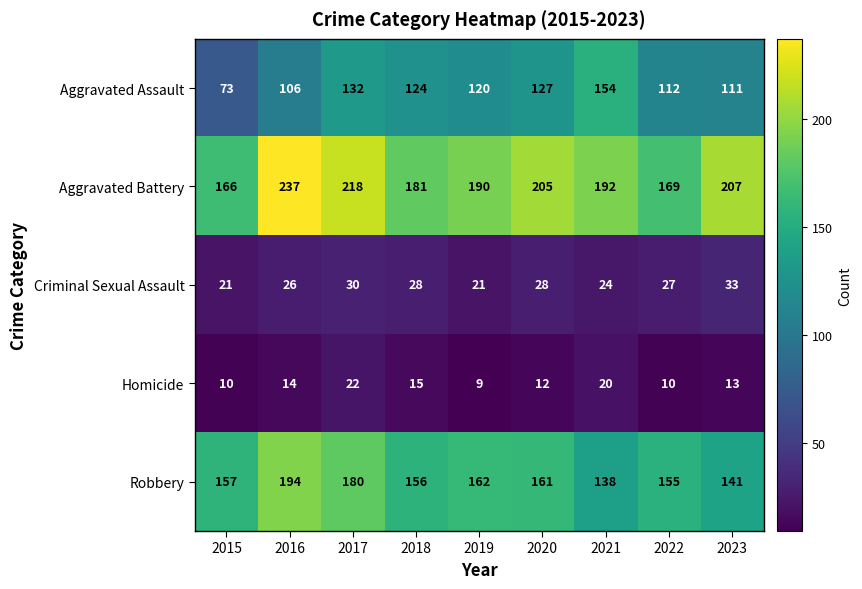

Is it true that Aggravated Battery equals 190 at 2019?

True